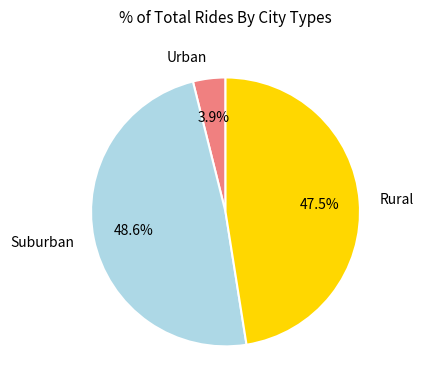

Is there a majority slice in this chart?

No